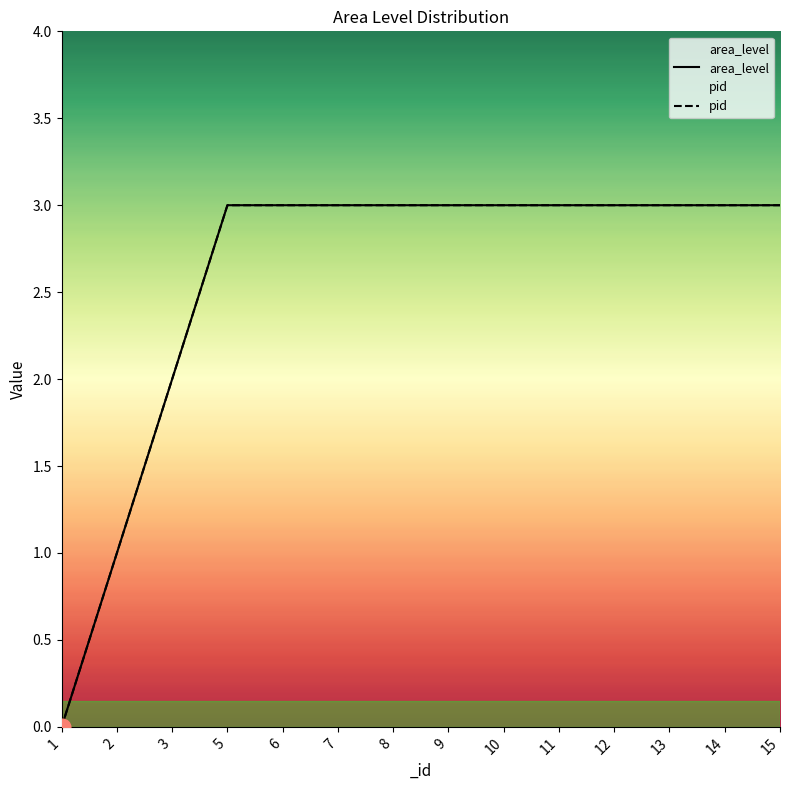

What is the difference between the second highest and second lowest values in the pid series?

2